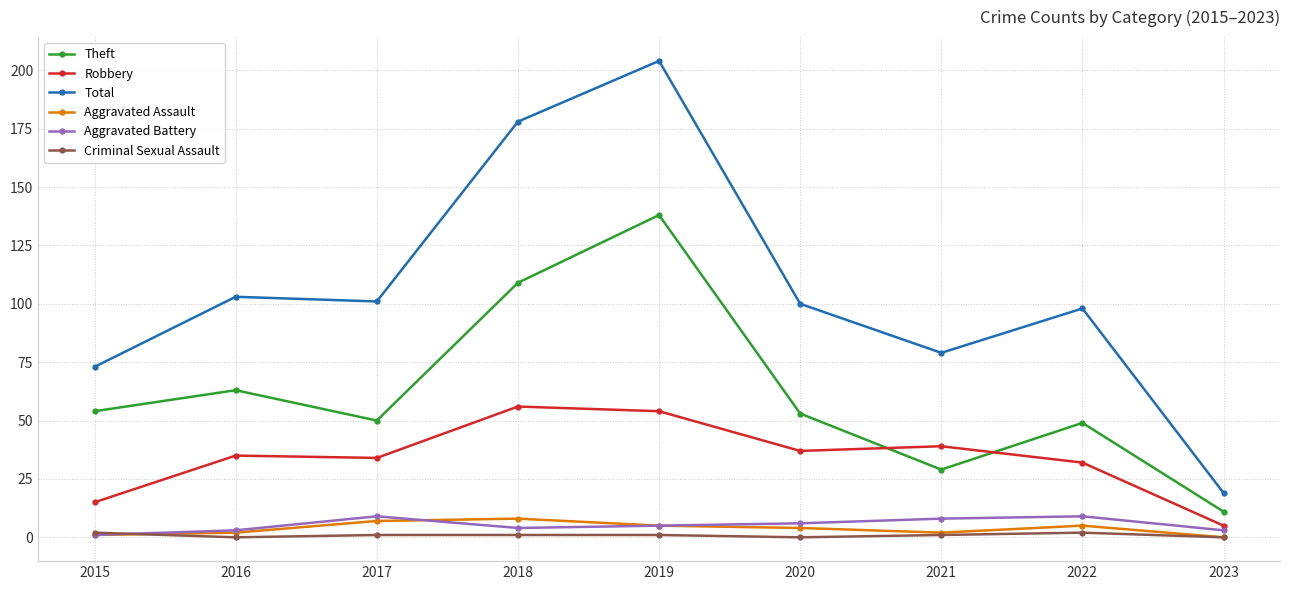

At which label is Theft closest to 74?

2016